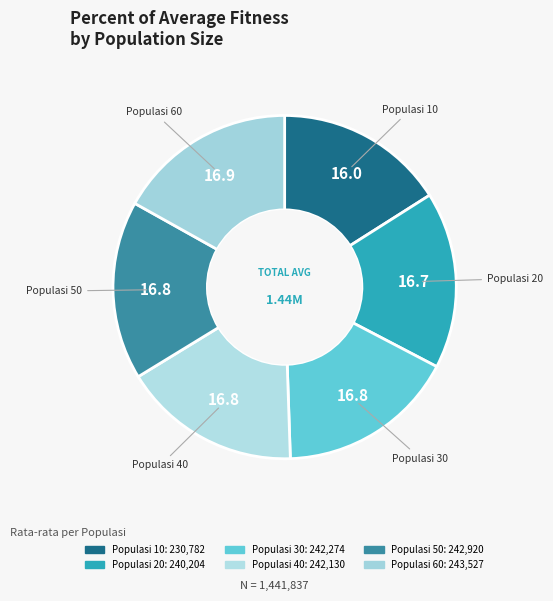

Approximately how many times larger is the value at Populasi 50 compared to Populasi 40?

1.0